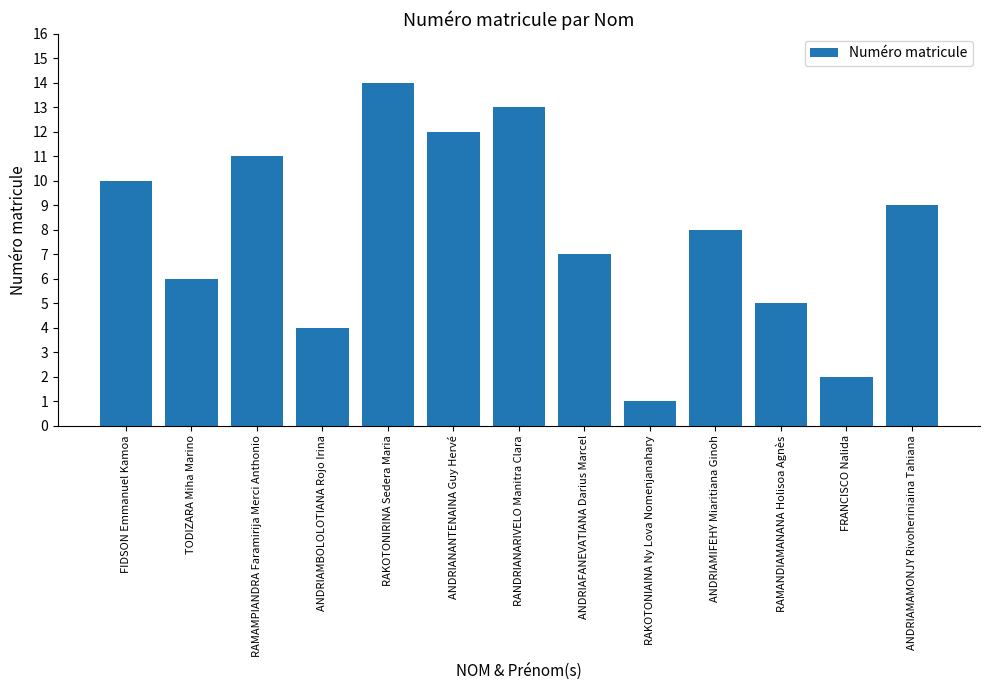

Reading left to right, transcribe all the data shown in this chart.

10	6	11	4	14	12	13	7	1	8	5	2	9